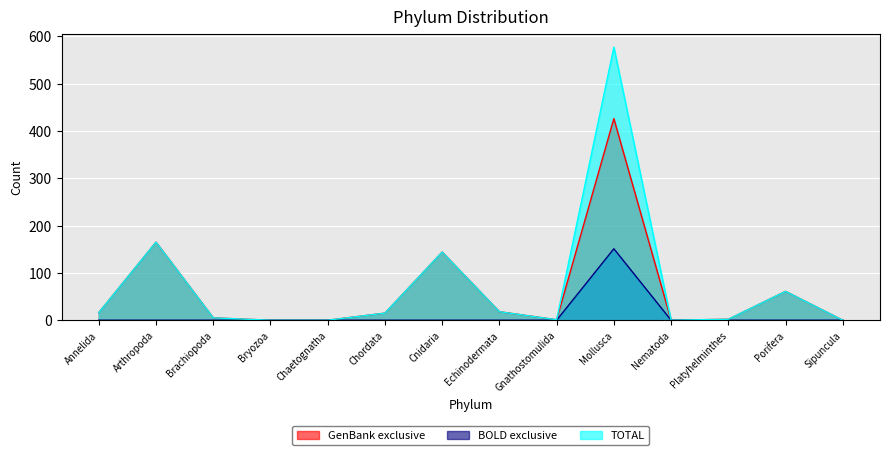

Count the number of categories in the chart.

14